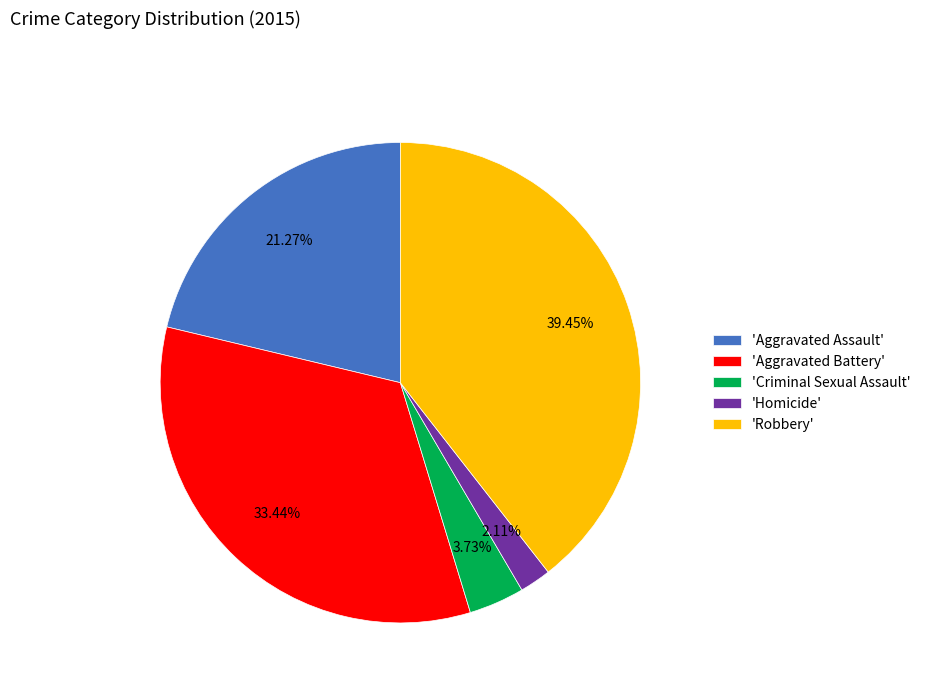

Which category has the biggest portion of the pie?

'Robbery'